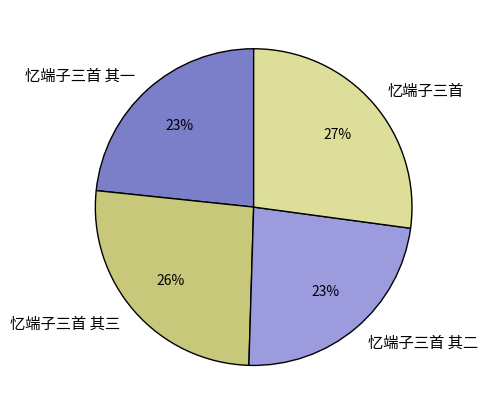

How many segments does this pie chart have?

4